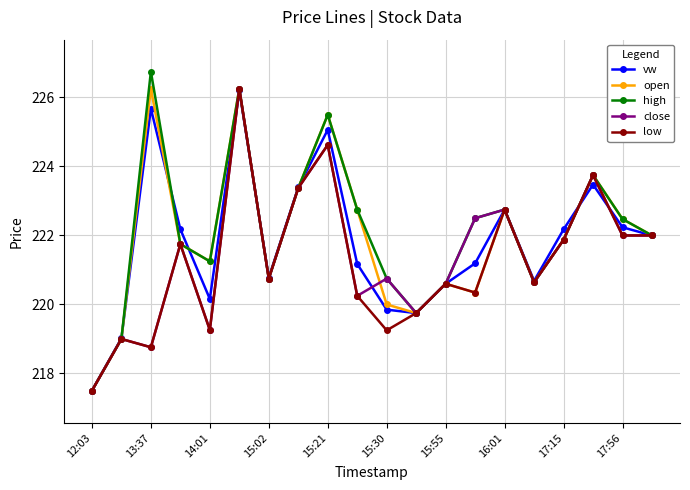

What is the minimum value shown in the chart?

217.5